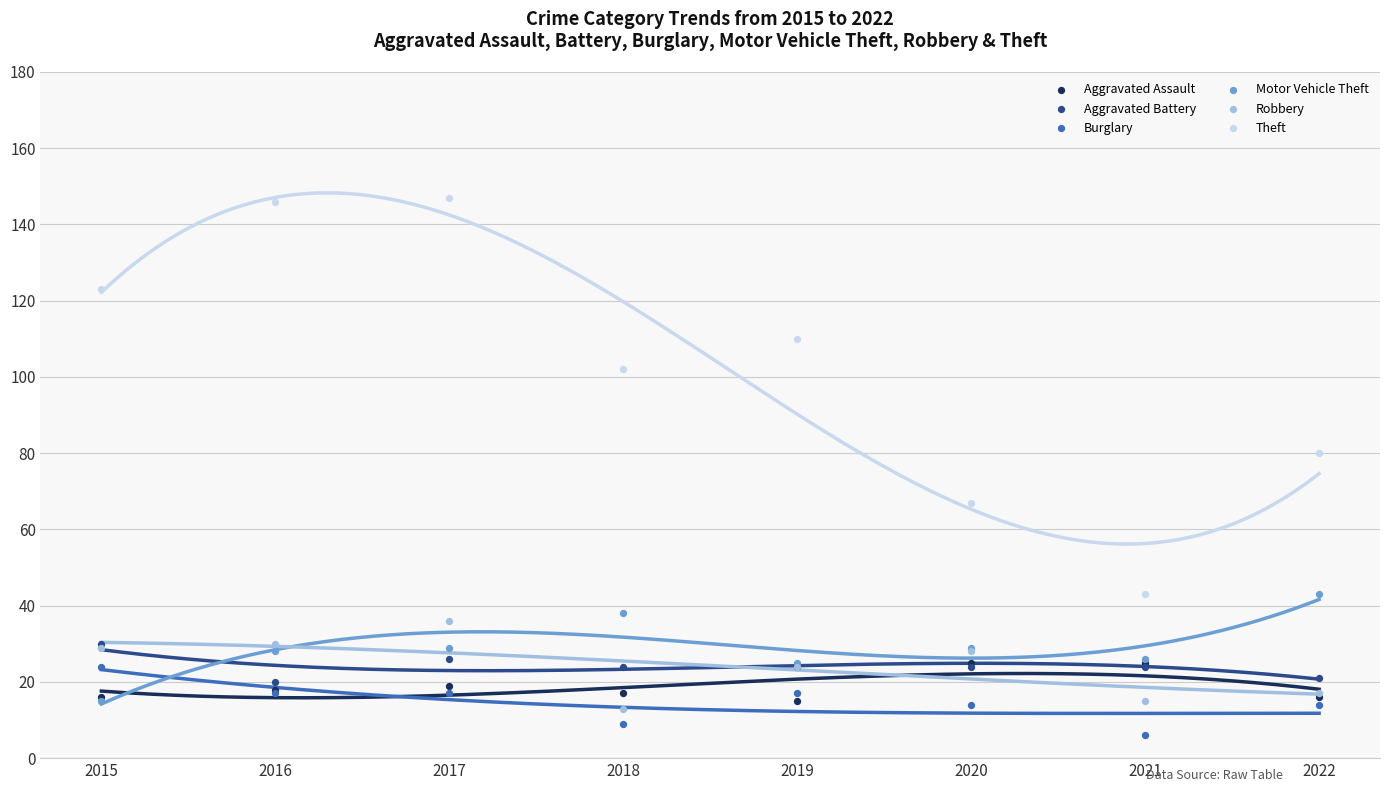

Across all series, what Y value is closest to 76?

80